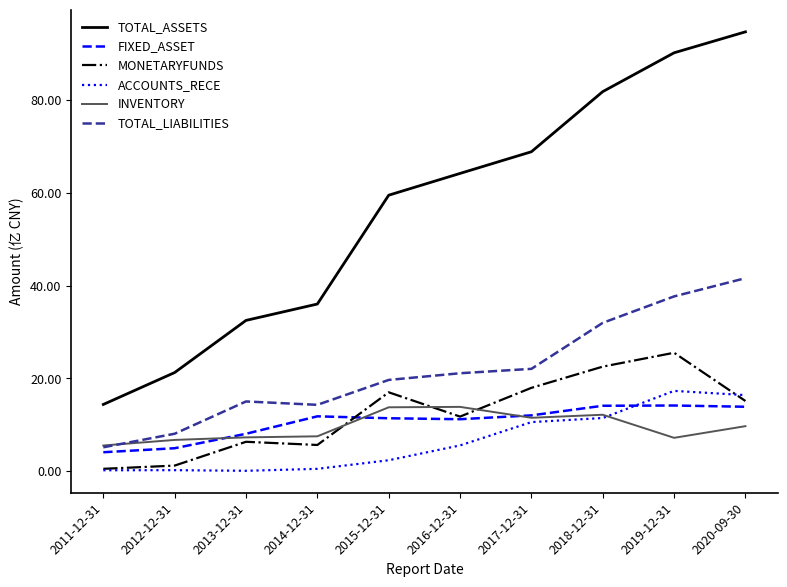

Is the value of FIXED_ASSET at 2015-12-31 greater than the value of ACCOUNTS_RECE at 2020-09-30?

No